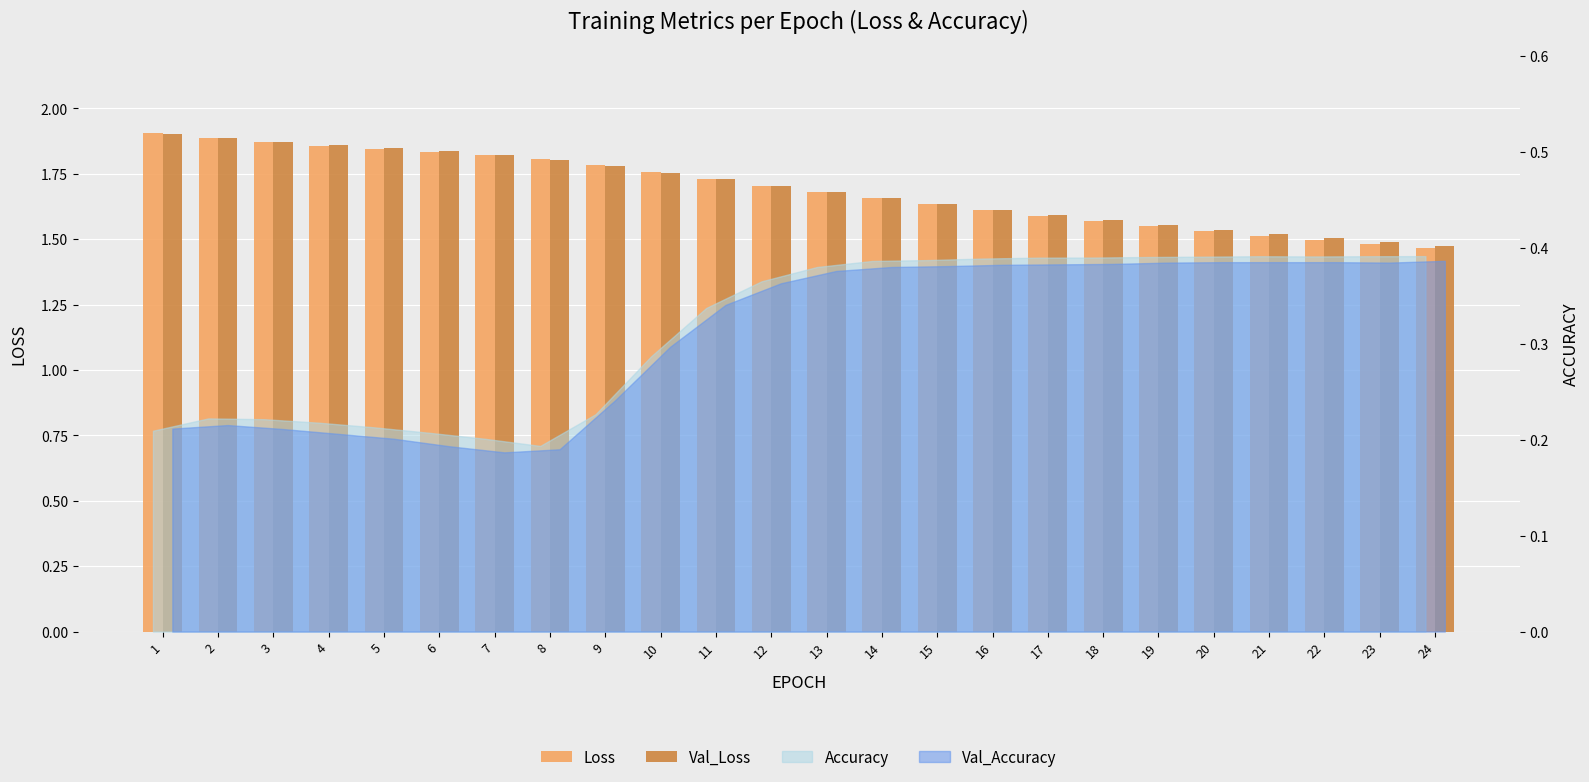

Which category has the highest value across all series?

1